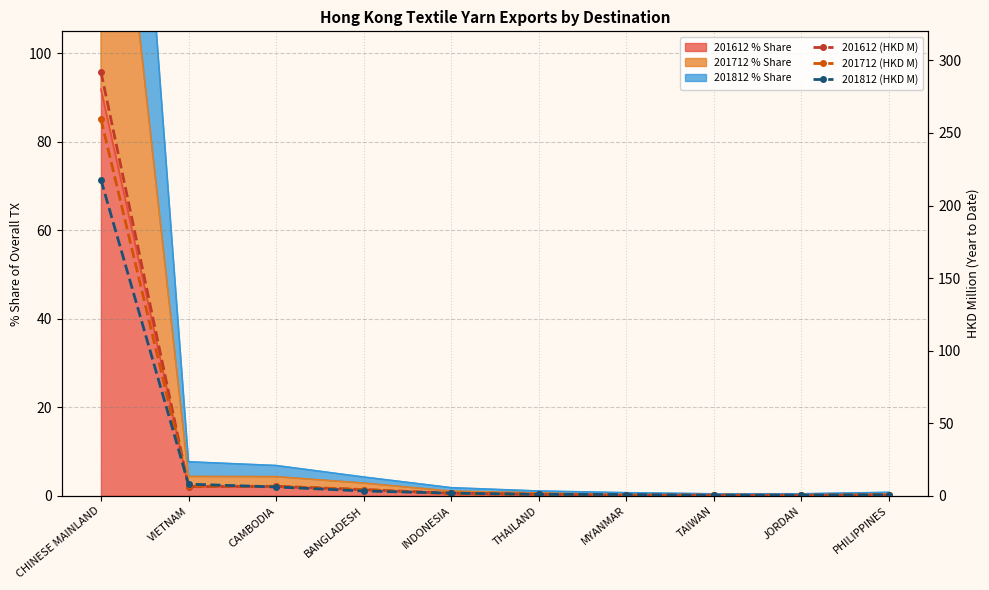

How many interior local valleys does the 201612 (HKD M) series have?

3